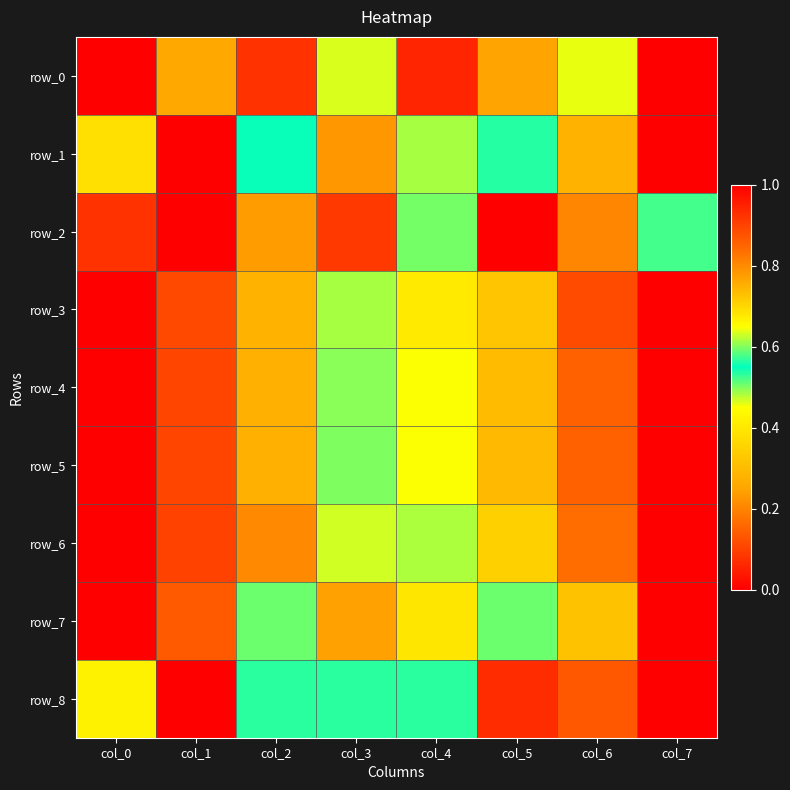

The value of row_3 at col_0 is 1.0. True or false?

True